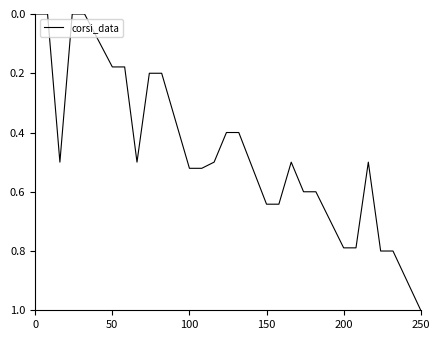

What is the difference between the maximum and minimum values?

1.0